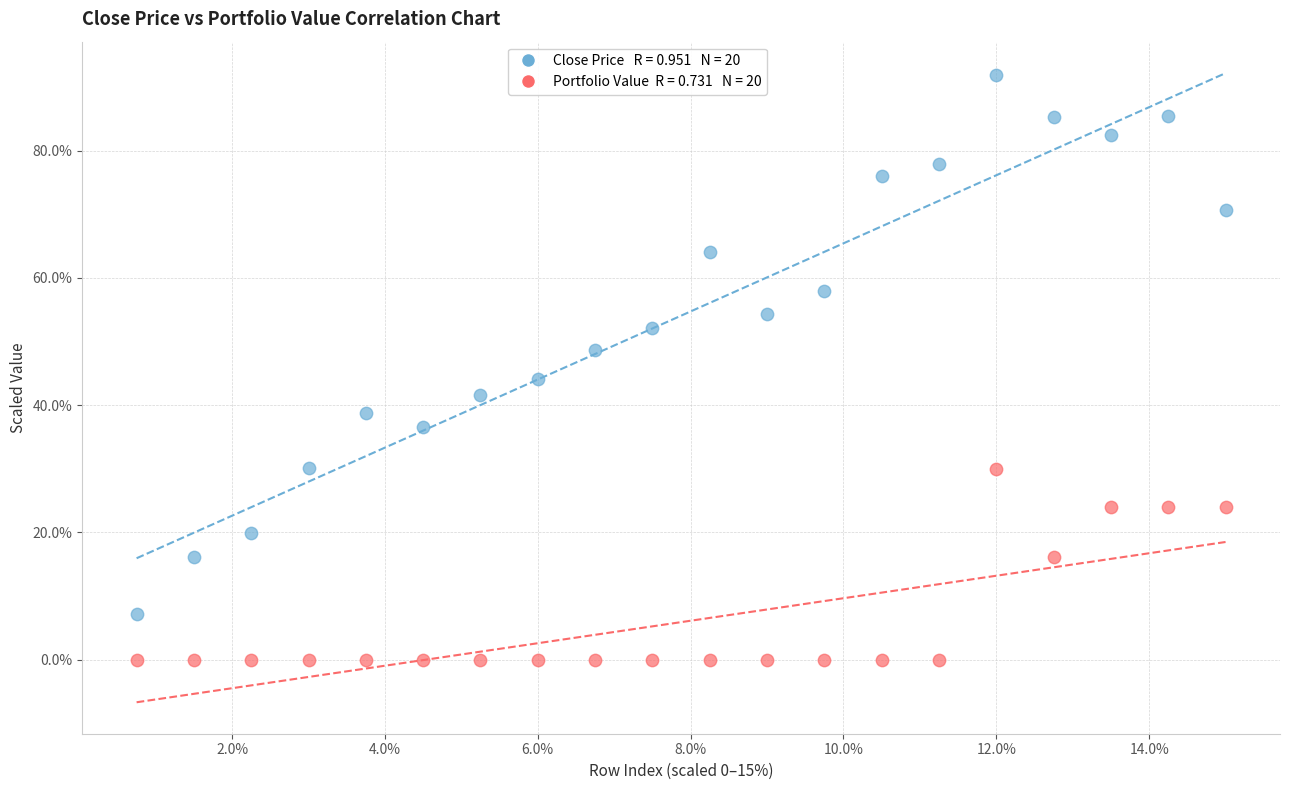

Across all data points, what is the range of X values (max minus min)?

14.2